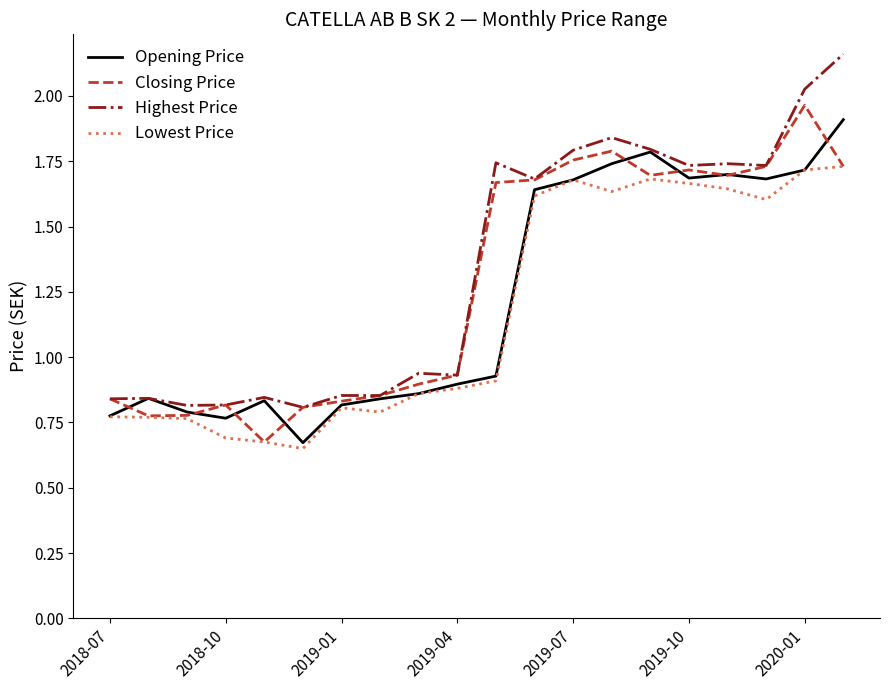

Which series has the largest range (max minus min)?

Highest Price